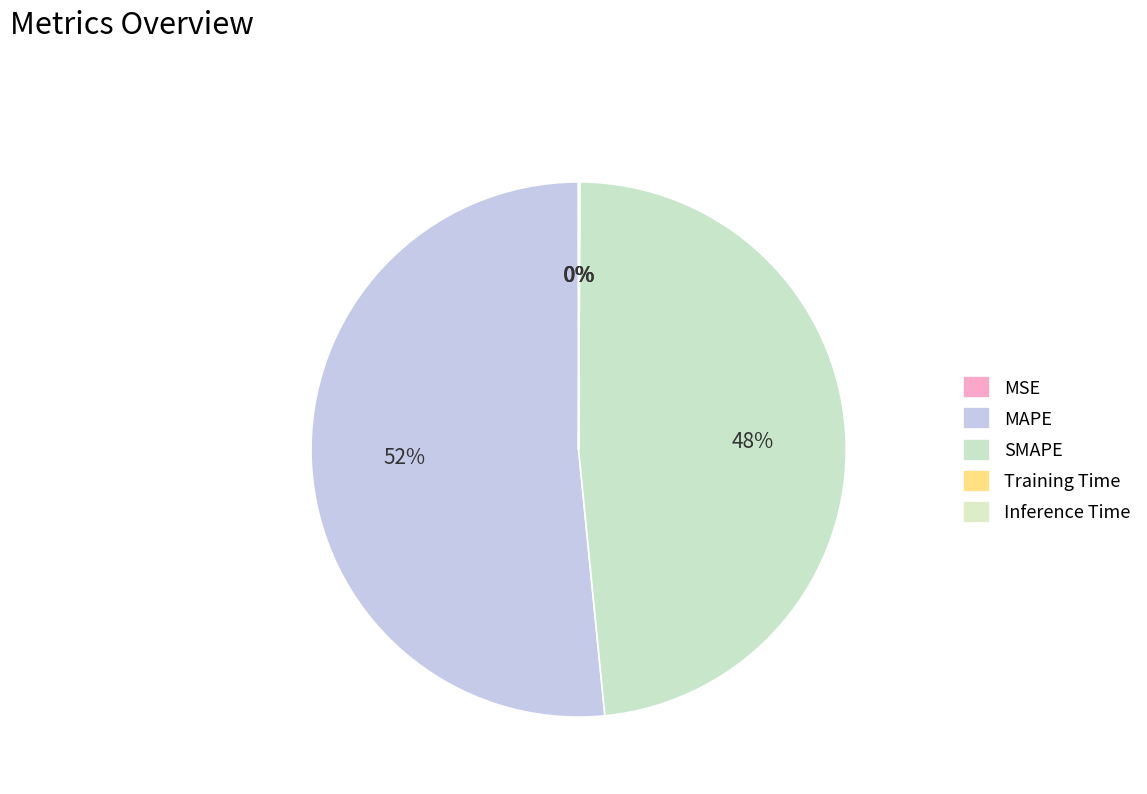

To the nearest percent, what is the difference between the MAPE and Training Time slice percentages?

52%